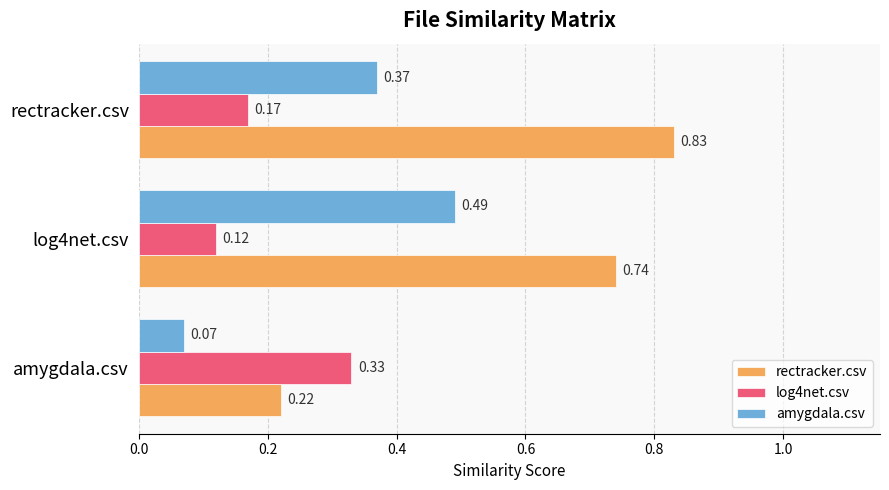

What is the sum of the amygdala.csv values at amygdala.csv and log4net.csv?

0.6